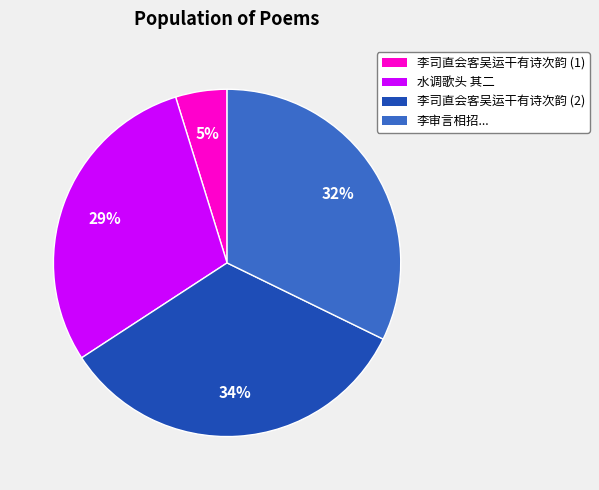

To the nearest percent, what is the difference between the largest and smallest slice percentages?

29%